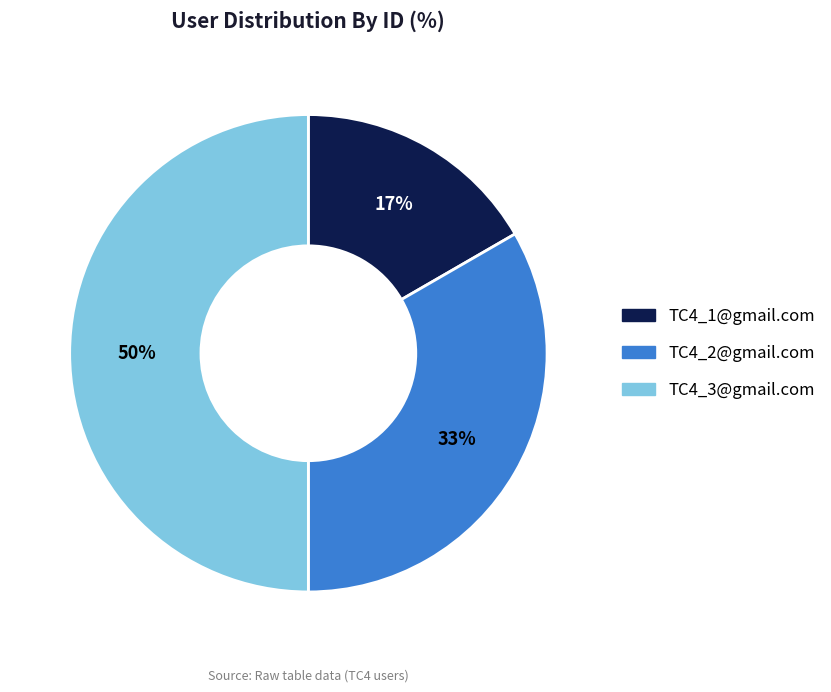

To the nearest percent, what percentage of the pie is TC4_1@gmail.com?

17%